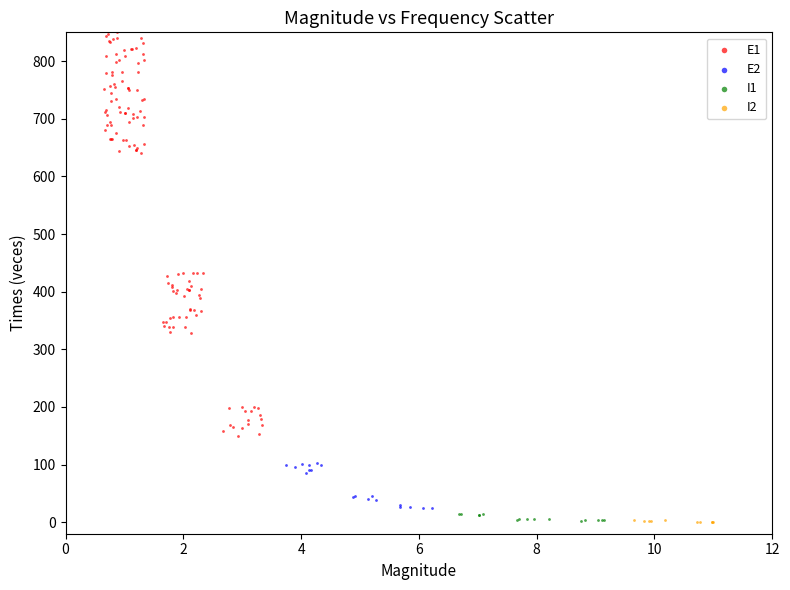

Which series reaches the maximum Y coordinate?

E1